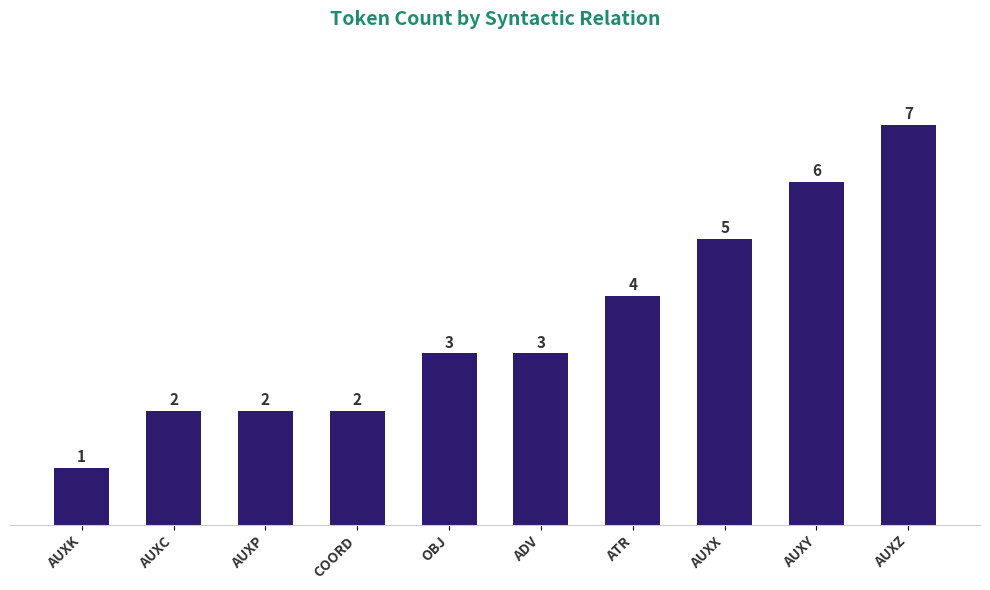

What is the difference between the values at OBJ and AUXP?

1